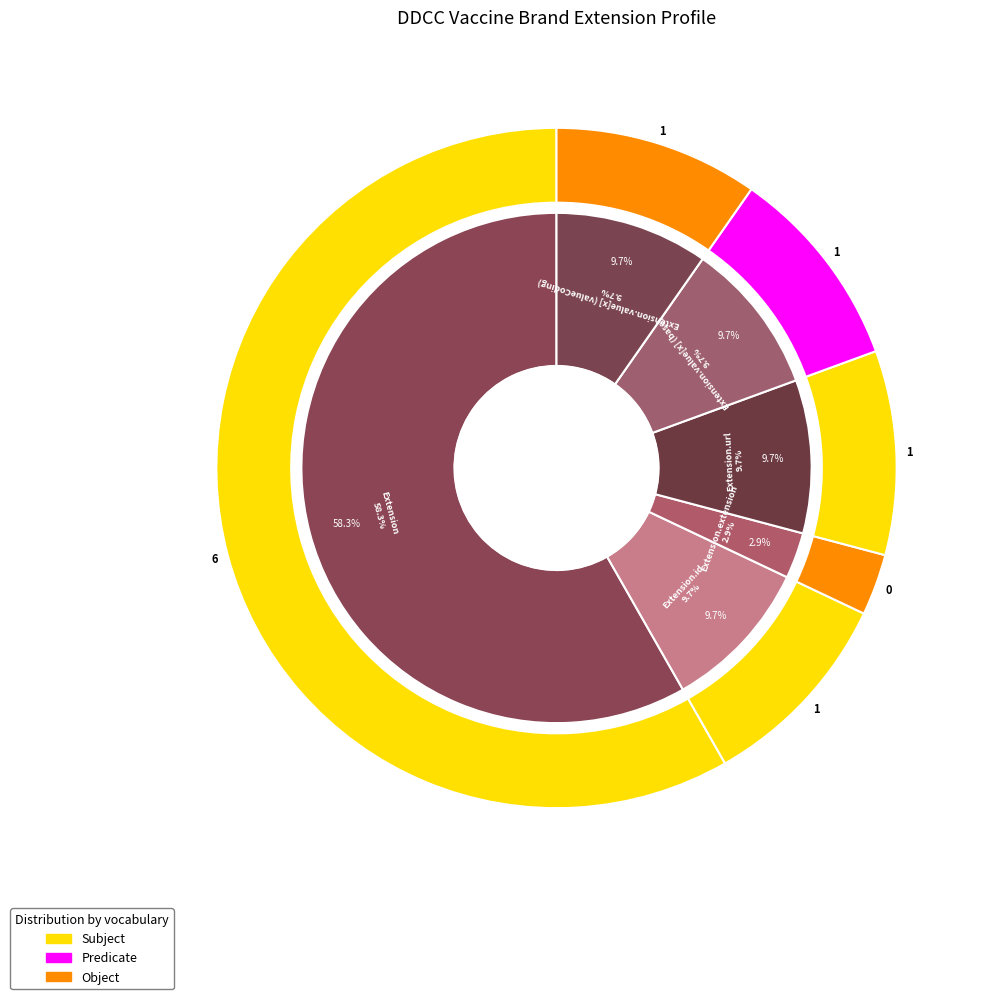

Combined, do Extension.value[x] (base) and Extension.id account for over 50%?

No